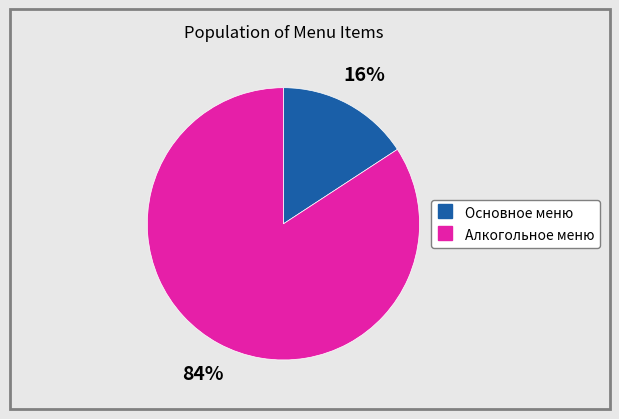

To the nearest percent, what is the difference between the largest and smallest slice percentages?

68%